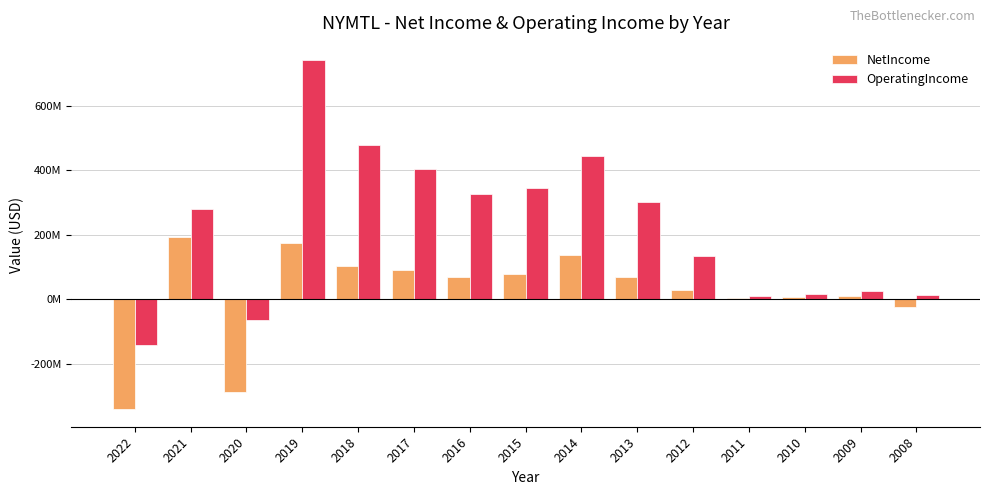

Which has a higher value, 2021 or 2008?

2021